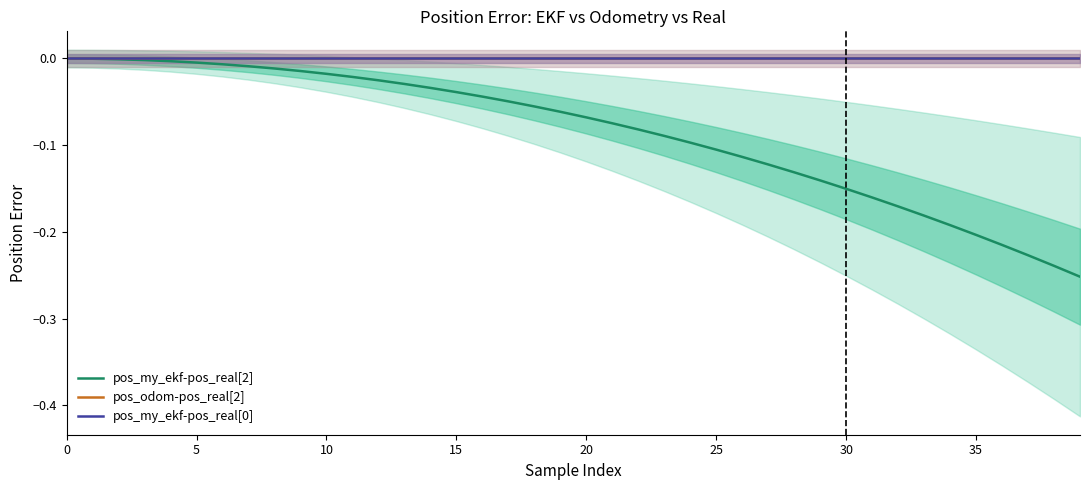

True or false: pos_odom-pos_real[2] and pos_my_ekf-pos_real[2] cross at least once.

False